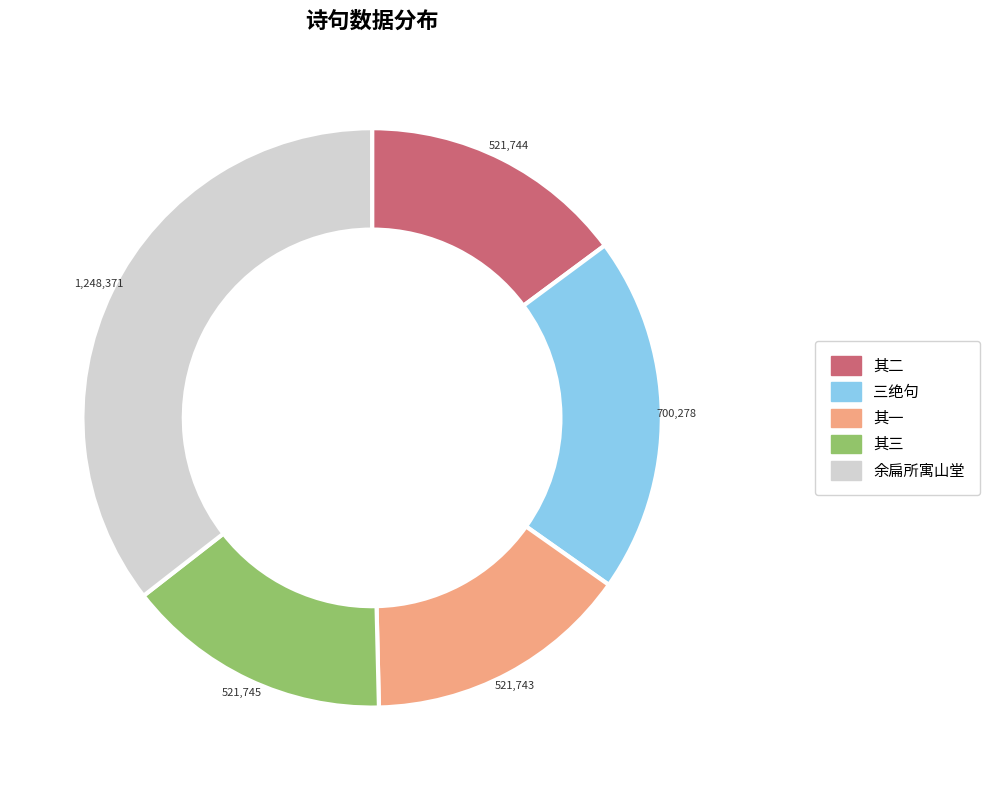

Is there a majority slice in this chart?

No